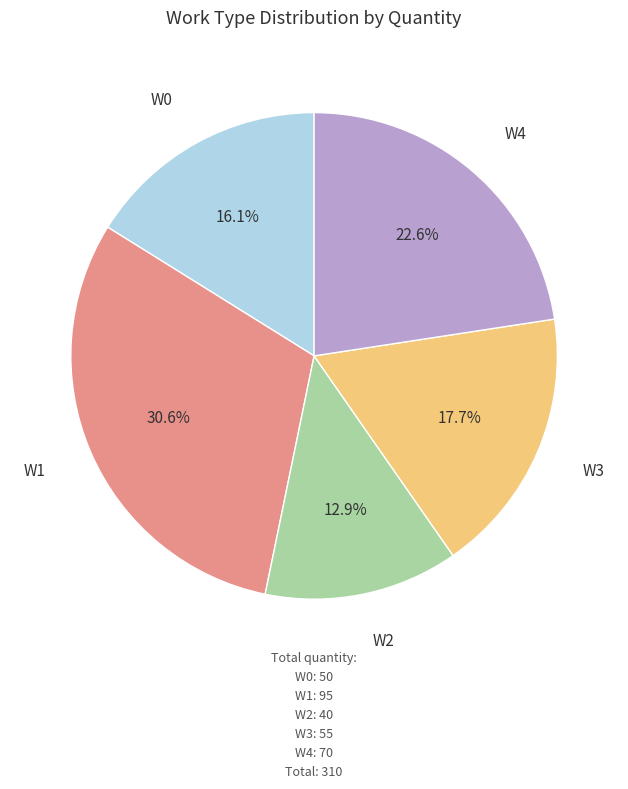

Does any single category account for the majority?

No